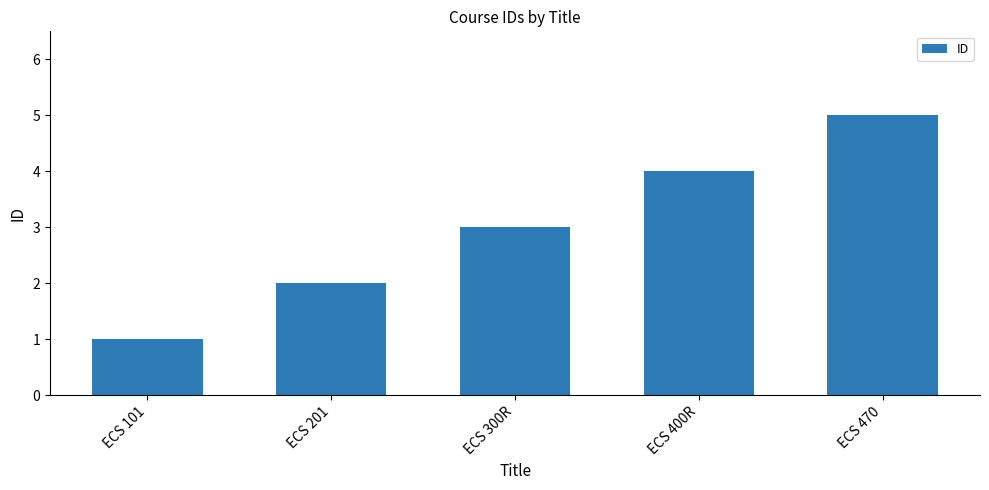

Reading left to right, what are all the values shown in this chart?

1	2	3	4	5